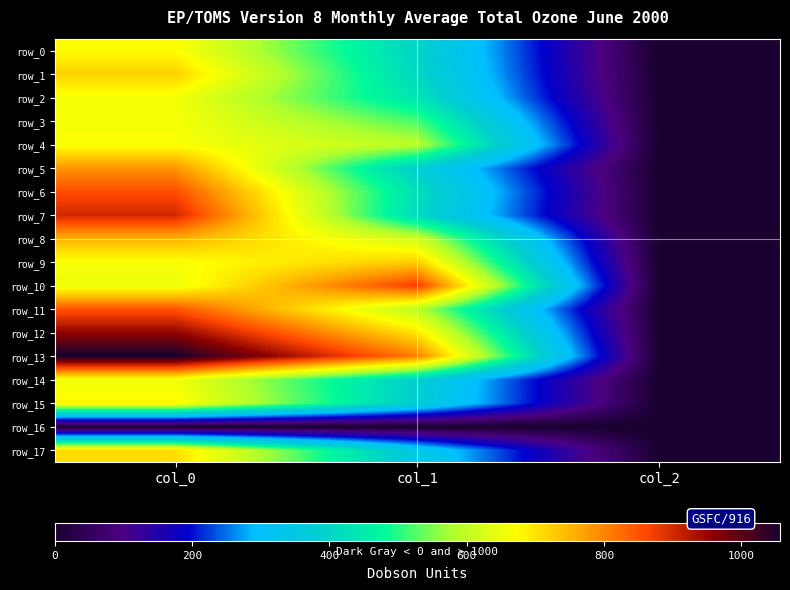

What is the total value across all series at col_2?

34.0